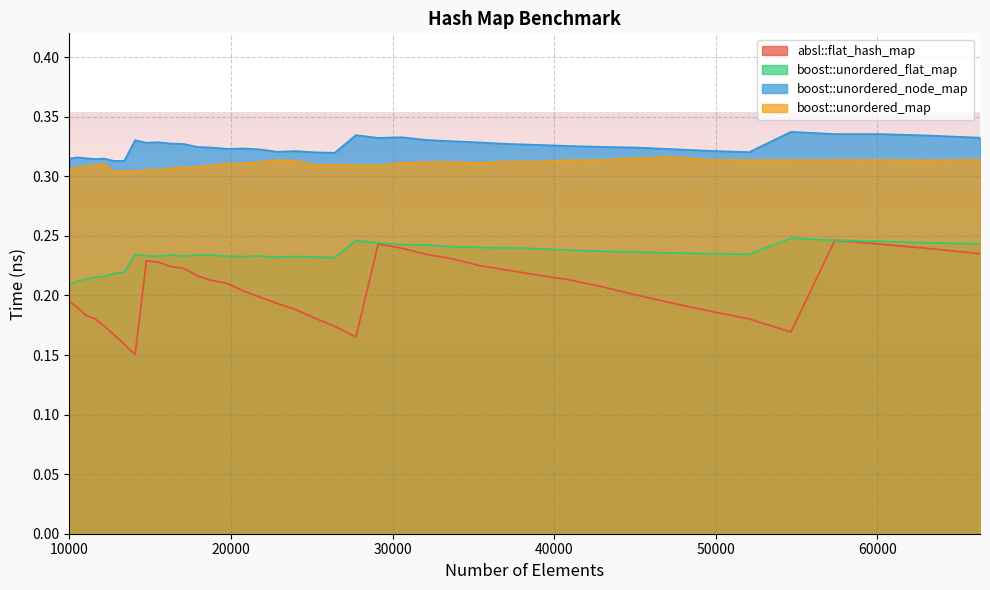

What is the smallest value displayed?

0.2